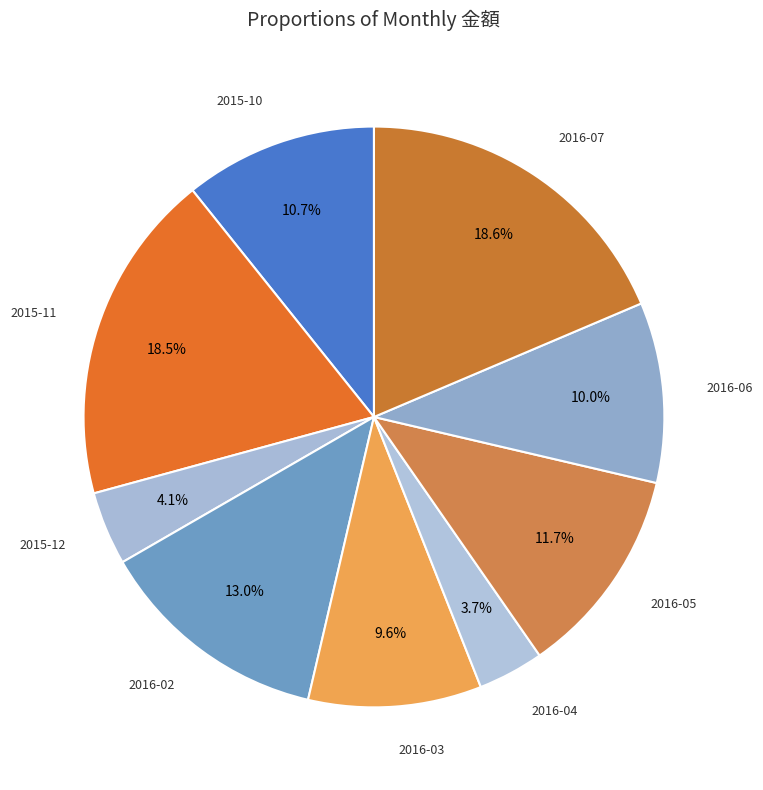

What percentage is the 2015-10 slice, to the nearest percent?

11%